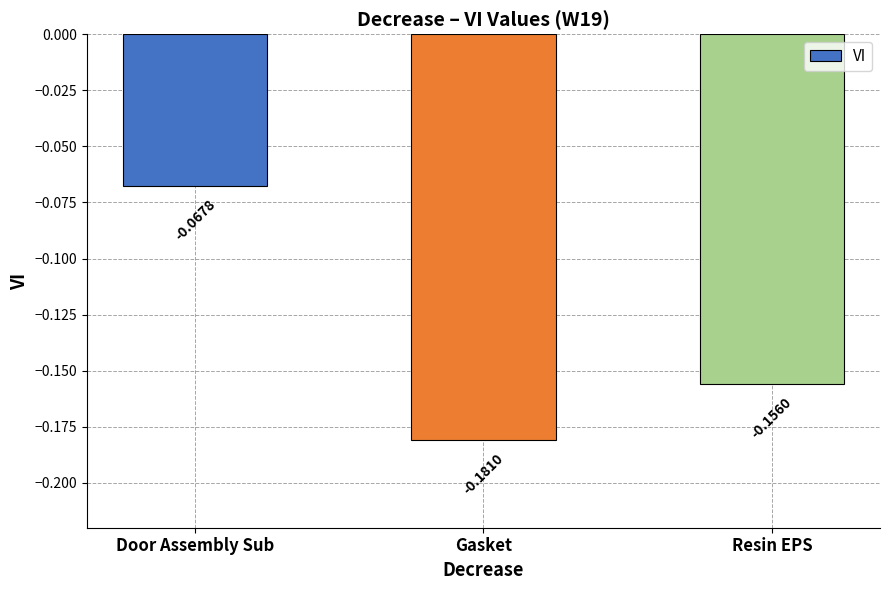

Where is the data nearest to the value 0?

Door Assembly Sub